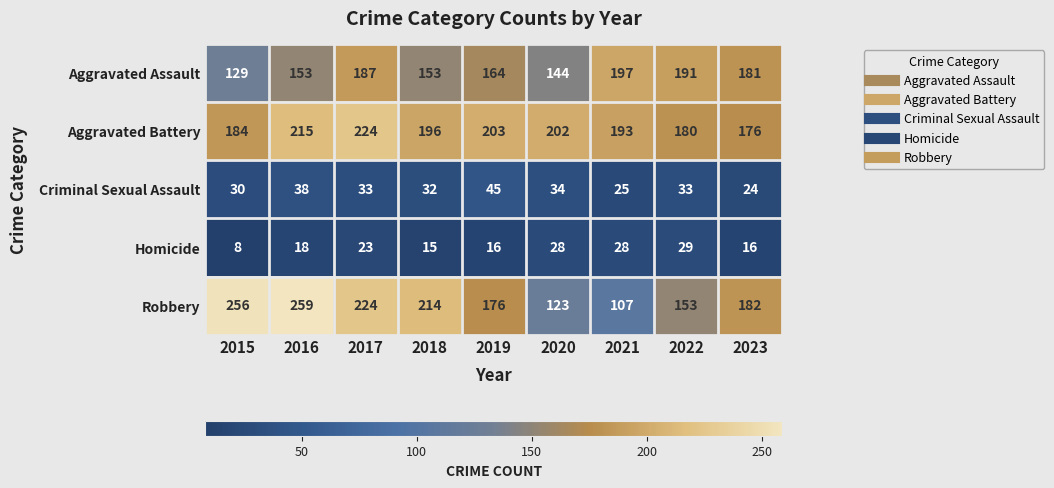

Which series has the largest range (max minus min)?

Robbery